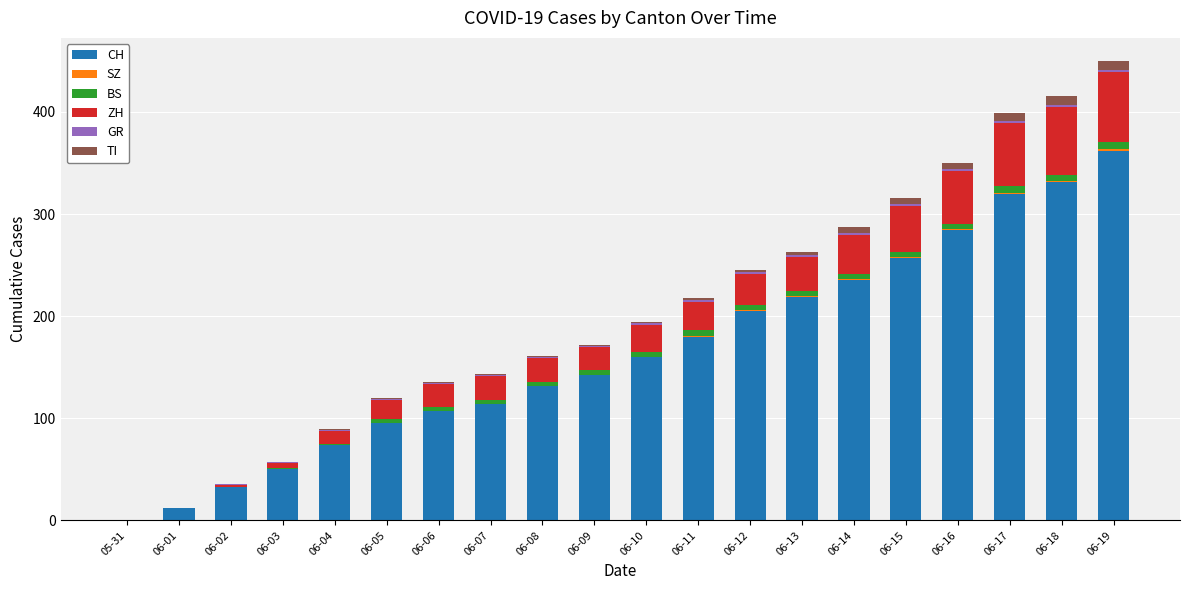

What is the maximum value for CH?

362